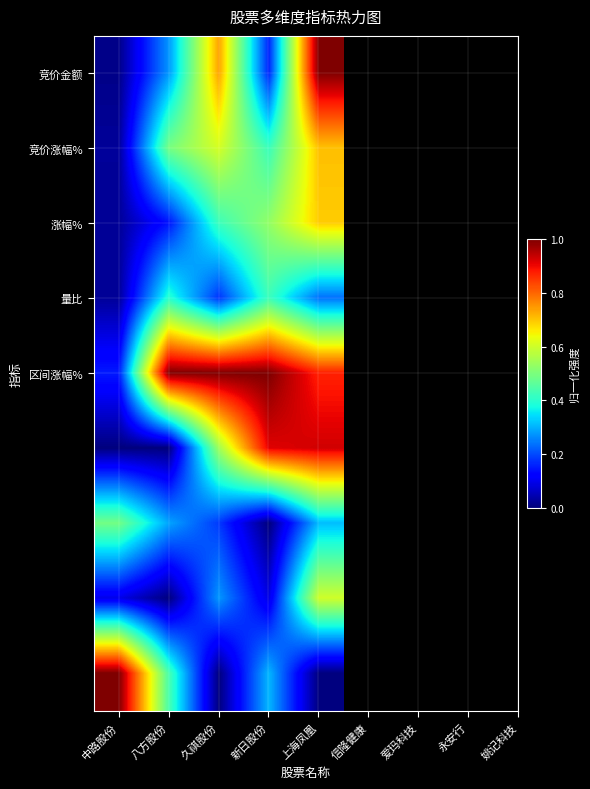

Count the number of data series in this chart.

9